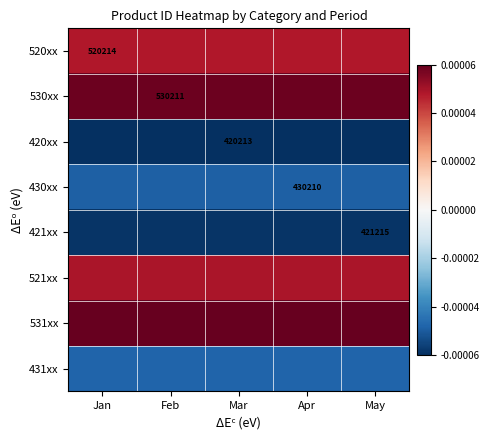

Is it true that 430xx equals 752391.8 at Apr?

False